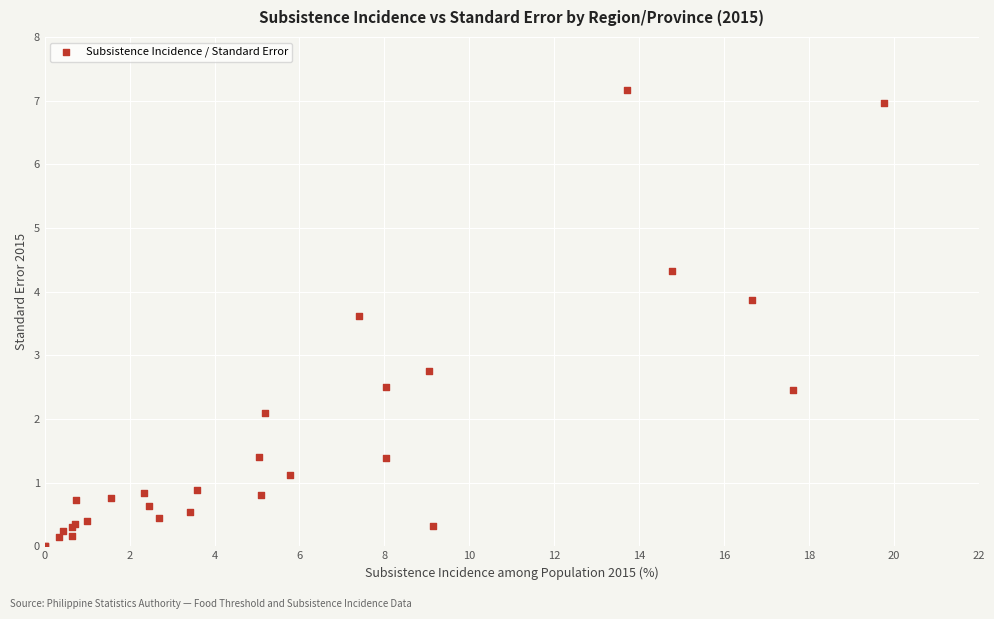

What Y value in the scatter plot is closest to 3?

2.7